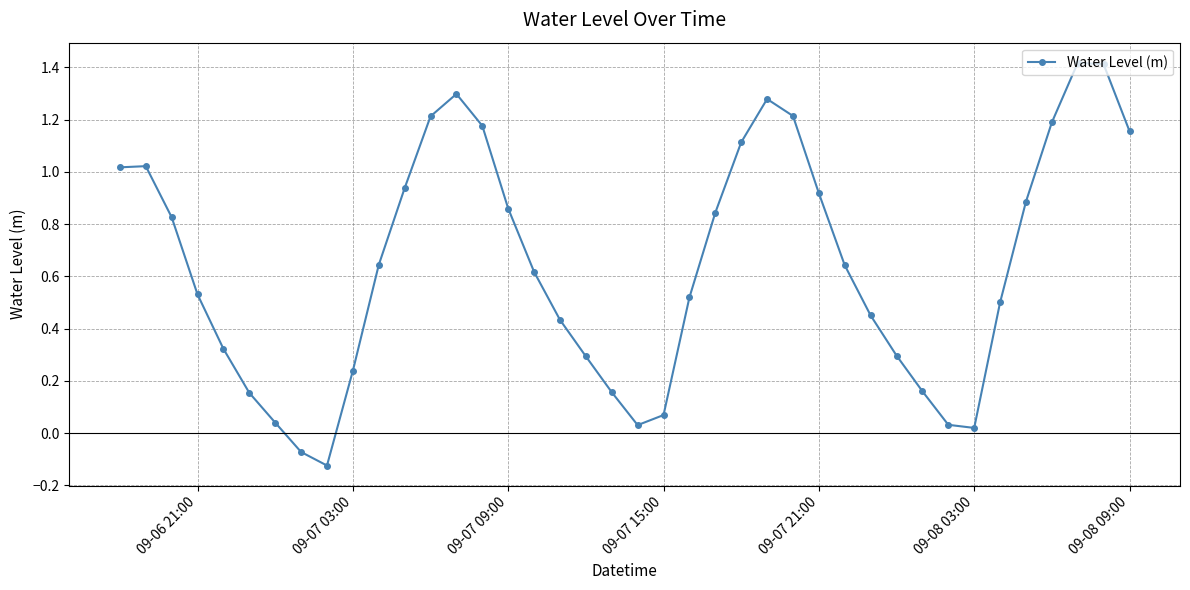

What is the difference between the maximum and minimum values?

1.5